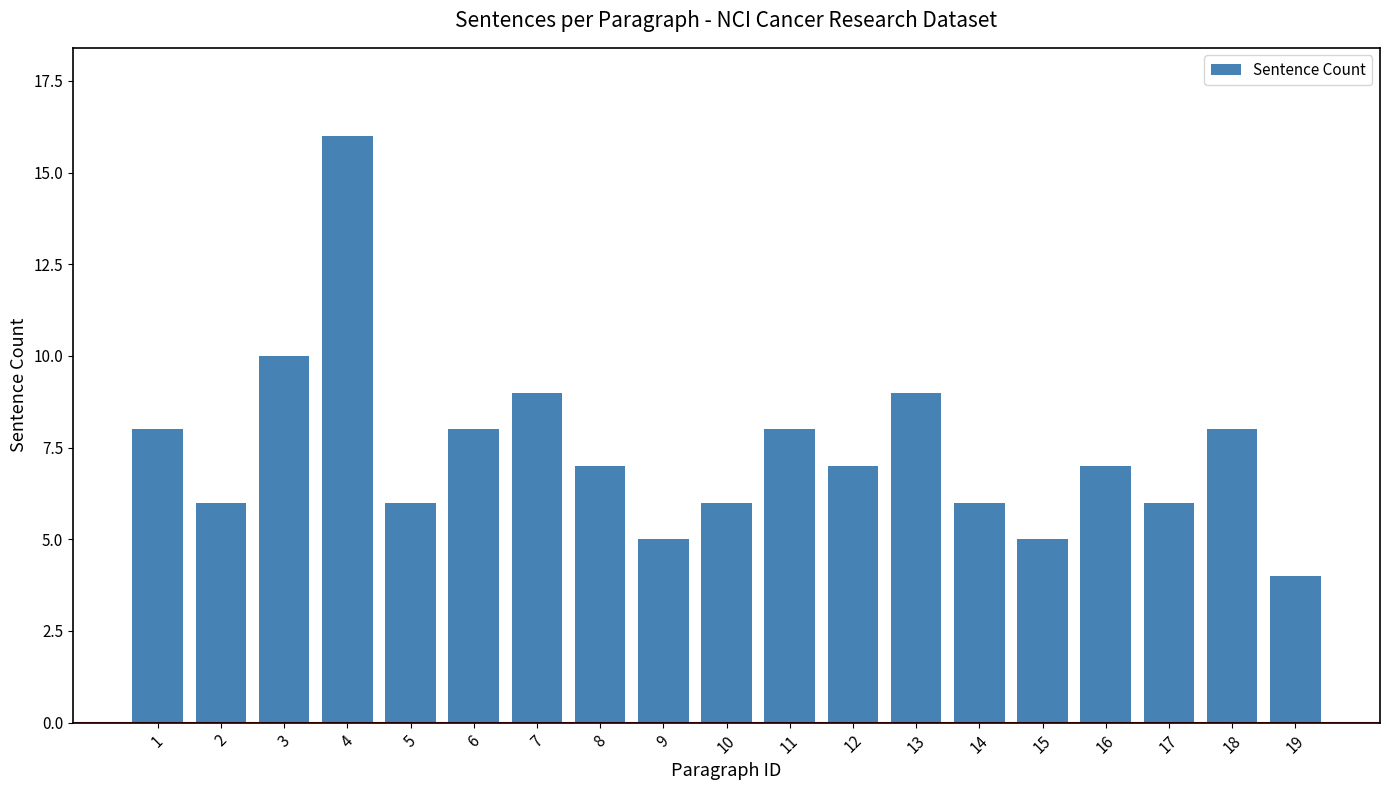

Reading left to right, what are all the values shown in this chart?

8	6	10	16	6	8	9	7	5	6	8	7	9	6	5	7	6	8	4